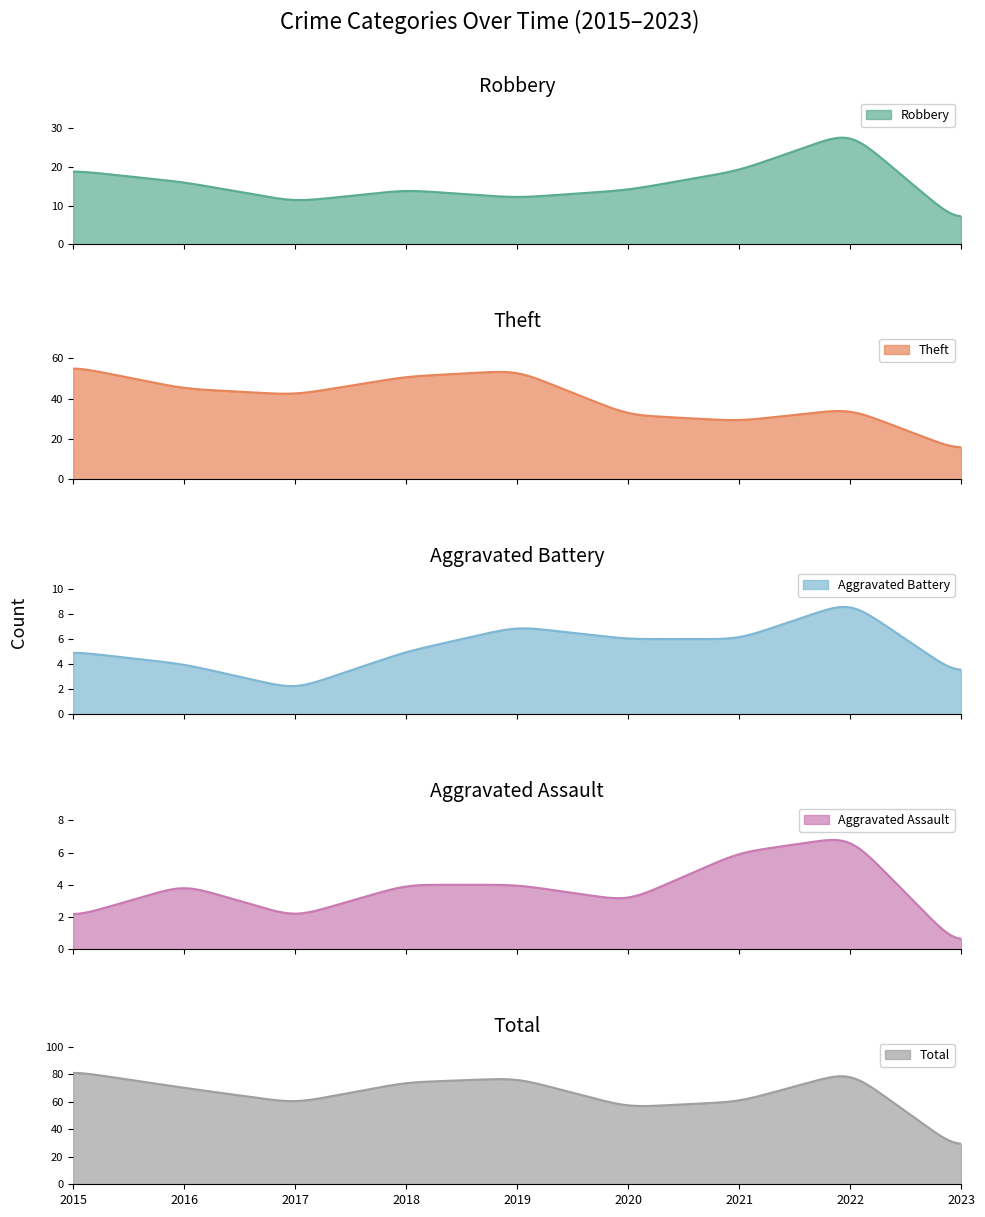

What is the sum of all Total values?

19898.9